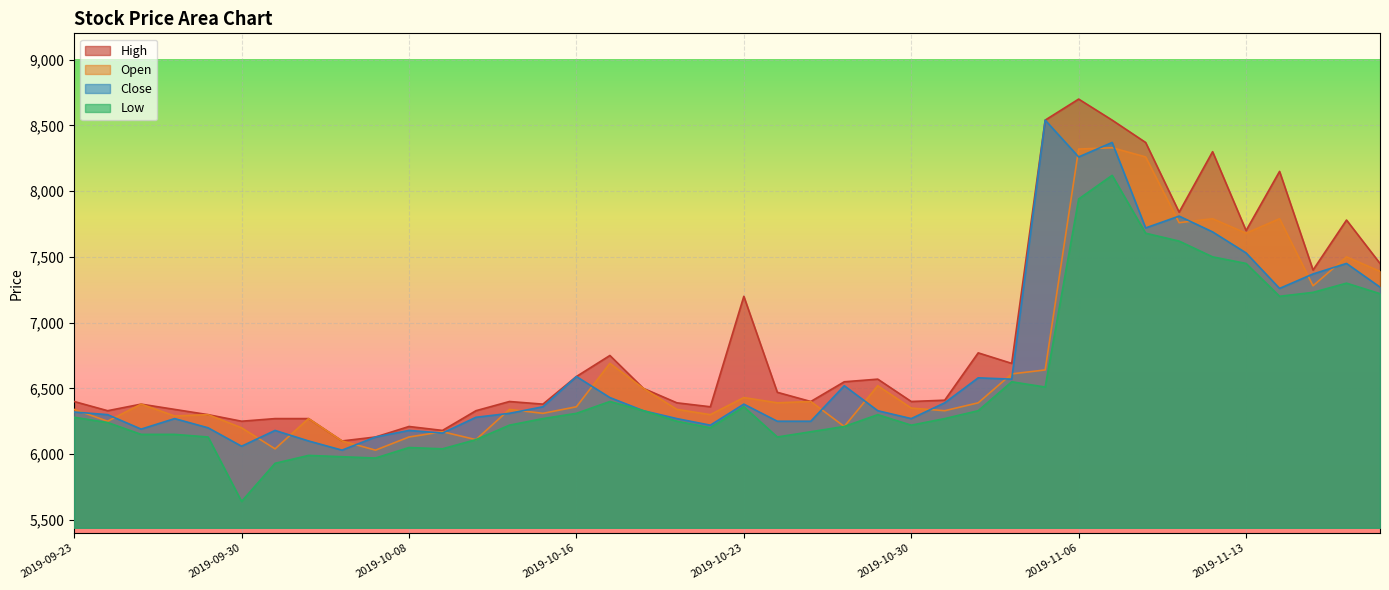

What is the spread (max minus min) of values at 2019-10-18?

170